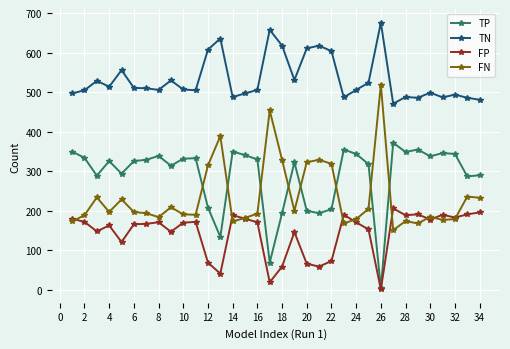

What is the difference between the maximum and minimum values in the TP series?

368